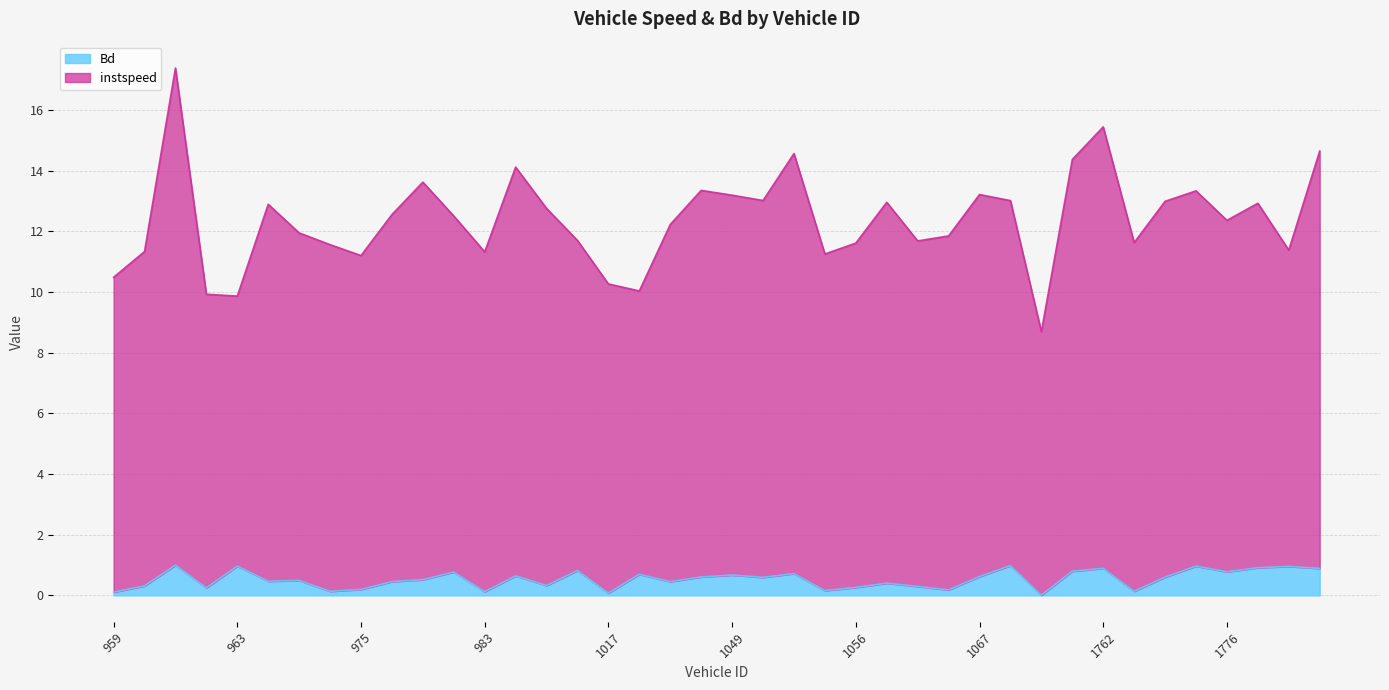

Which series has the largest total across all categories?

instspeed